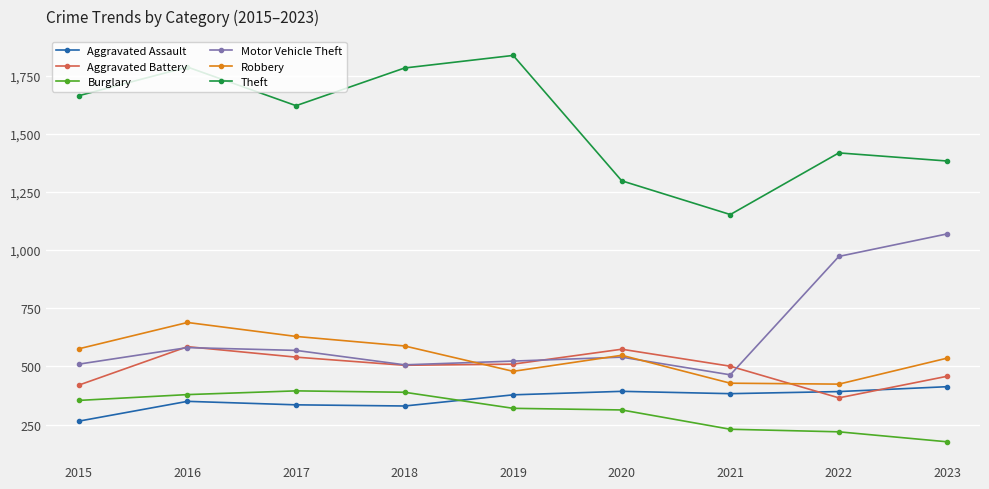

Where is Aggravated Battery nearest to the value 475?

2023